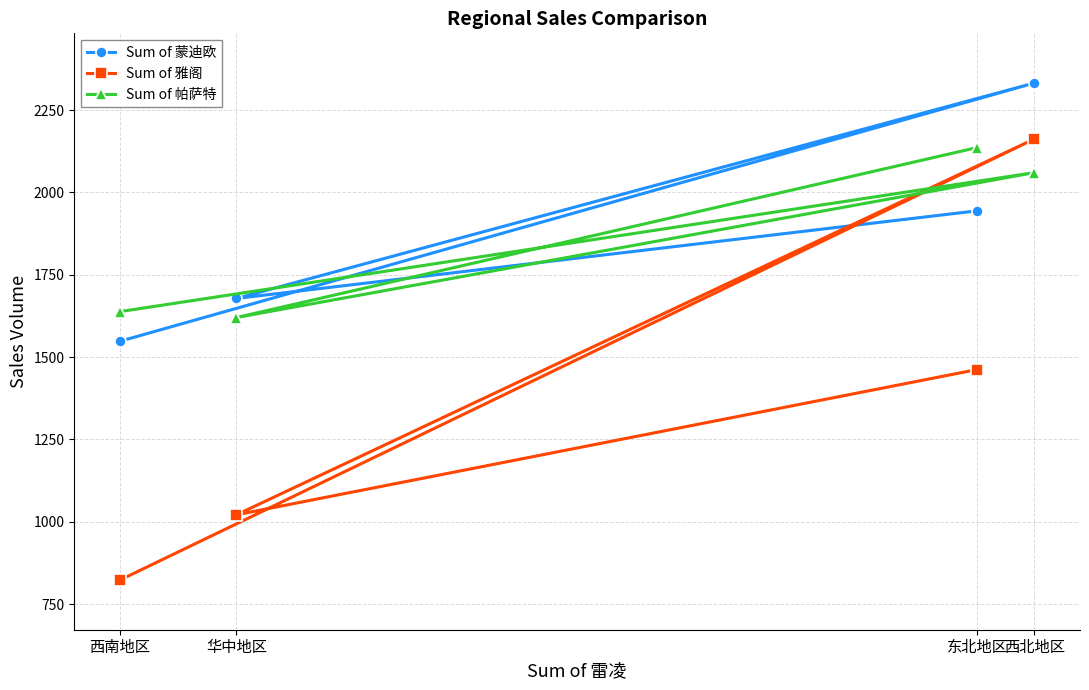

List the labels in order of Sum of 蒙迪欧 value, largest first.

西北地区, 东北地区, 华中地区, 西南地区